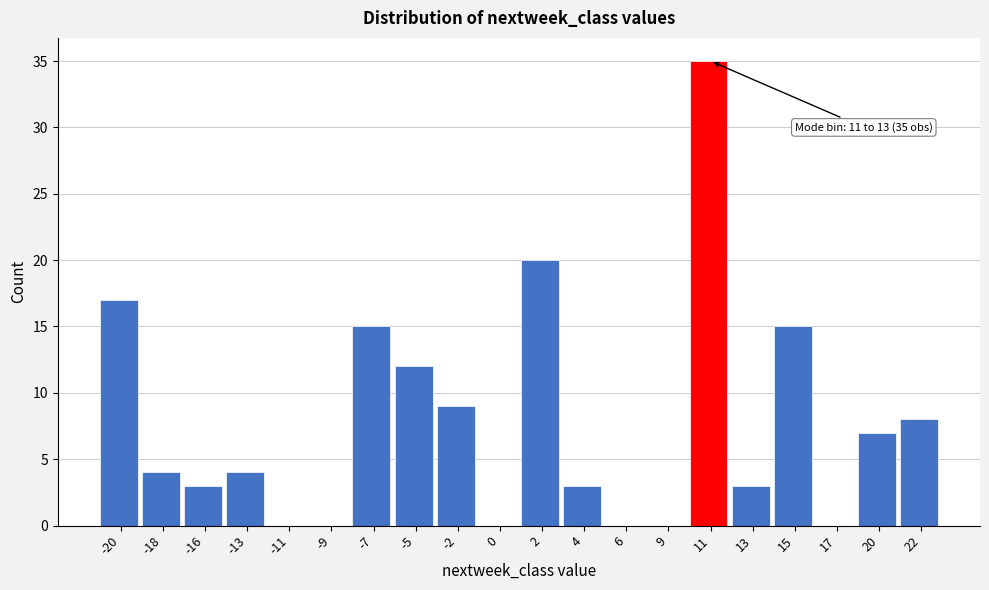

Reading right to left, what are all the values shown in this chart?

22=8	20=7	17=0	15=15	13=3	11=35	9=0	6=0	4=3	2=20	0=0	-2=9	-5=12	-7=15	-9=0	-11=0	-13=4	-16=3	-18=4	-20=17